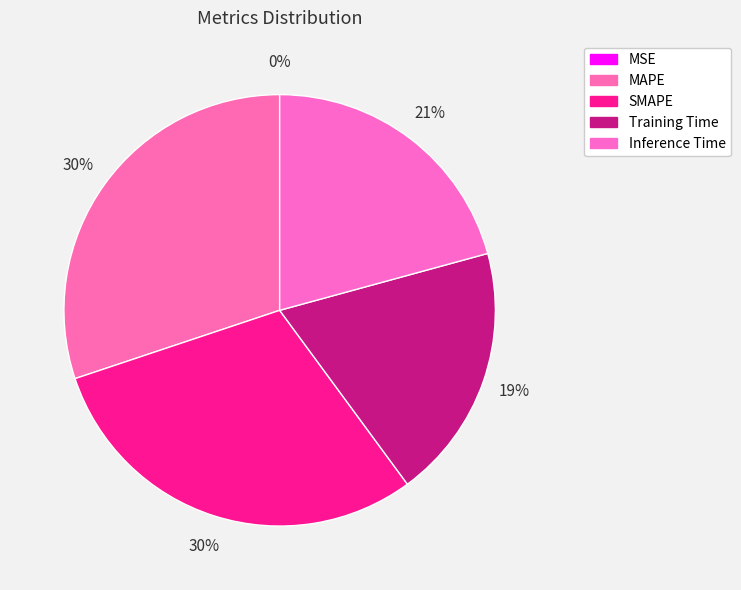

How much of the chart is everything except Inference Time?

79.2%